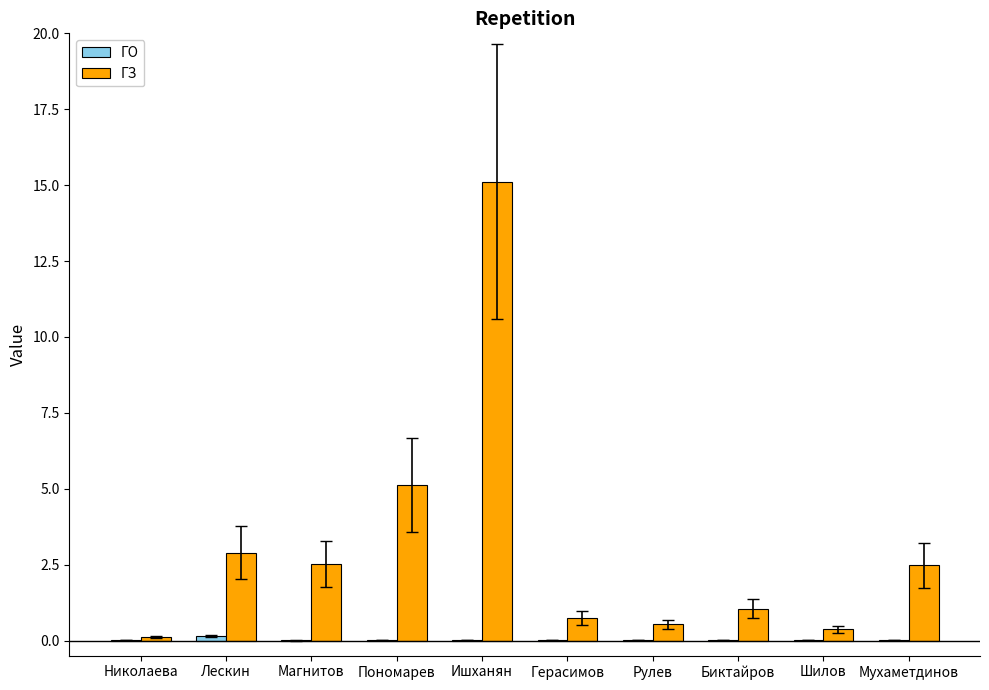

How many groups of bars are there?

10